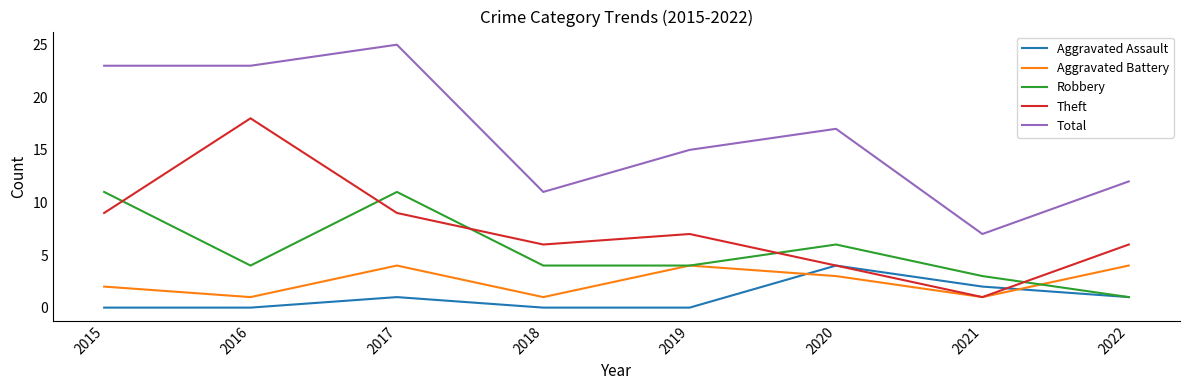

What is the total value across all series at 2022?

24